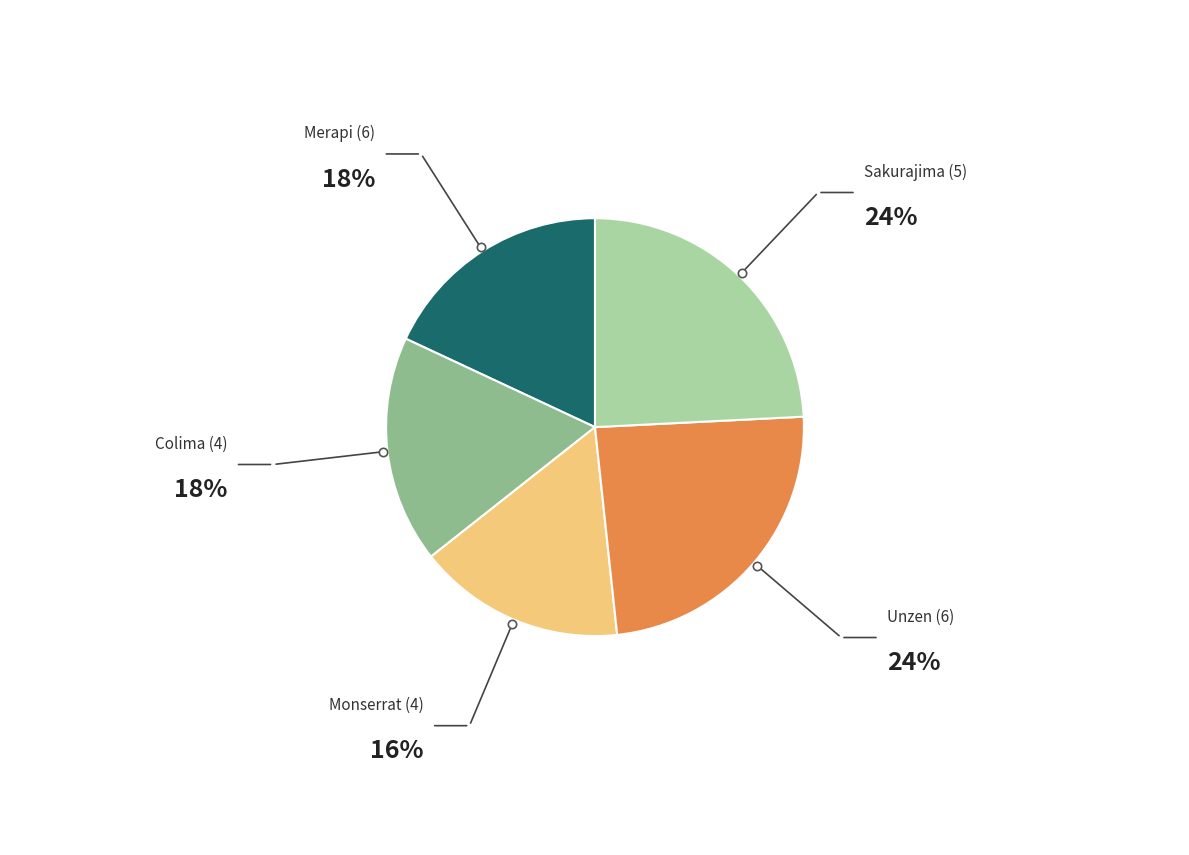

Is there a majority slice in this chart?

No